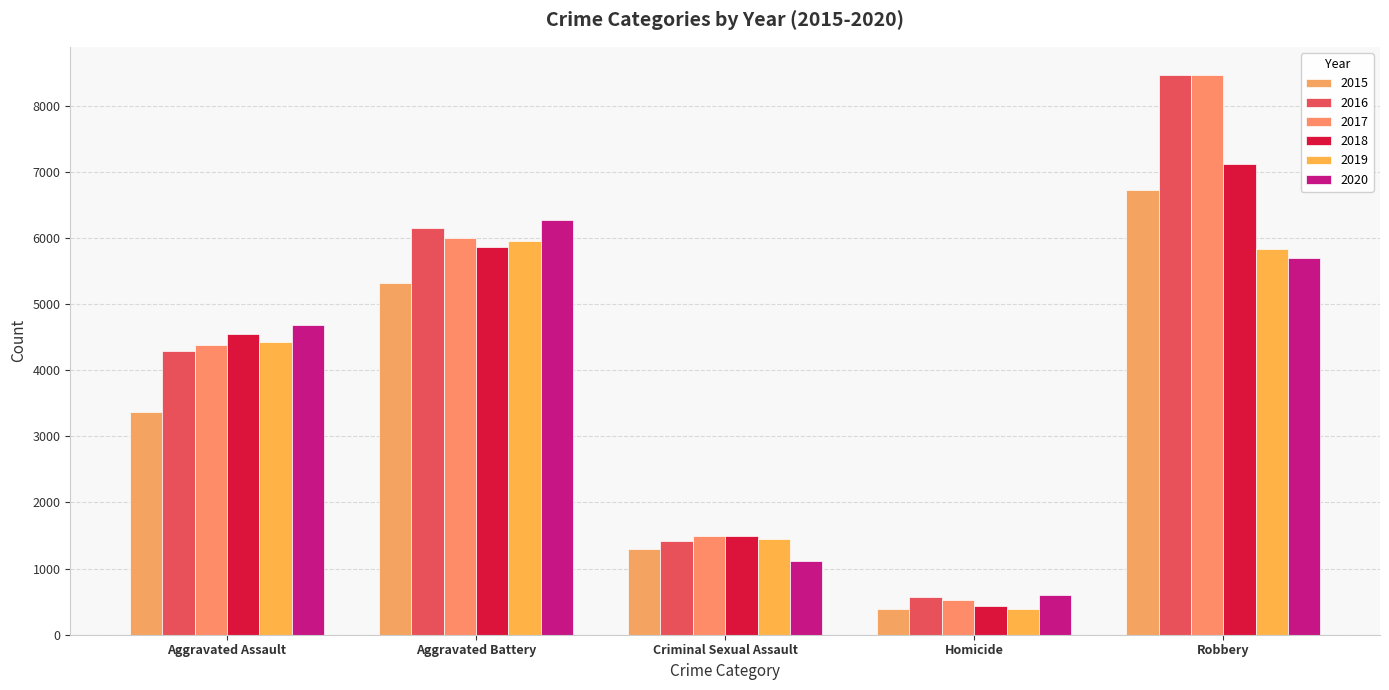

What is the difference between the maximum and second lowest values in the 2017 series?

6973